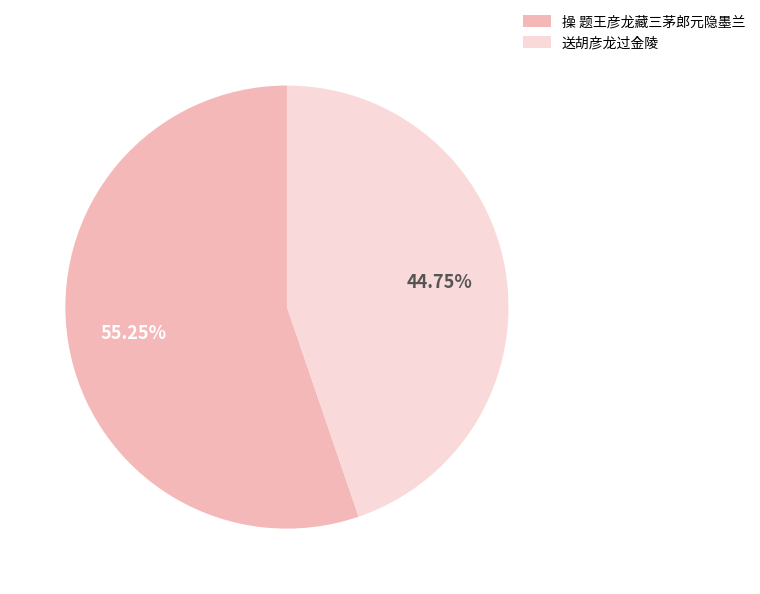

True or false: 操 题王彦龙藏三茅郎元隐墨兰 accounts for 55% of the total.

True